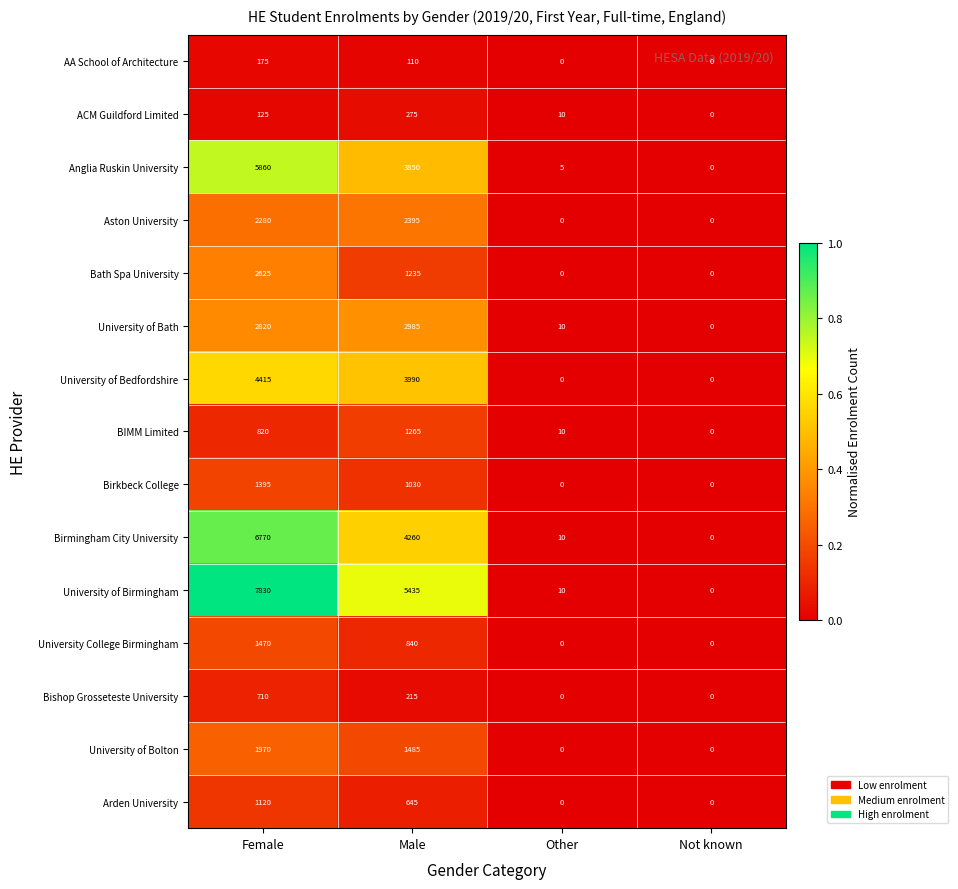

Rank the series at Female from lowest to highest value.

ACM Guildford Limited, AA School of Architecture, Bishop Grosseteste University, BIMM Limited, Arden University, Birkbeck College, University College Birmingham, University of Bolton, Aston University, Bath Spa University, University of Bath, University of Bedfordshire, Anglia Ruskin University, Birmingham City University, University of Birmingham